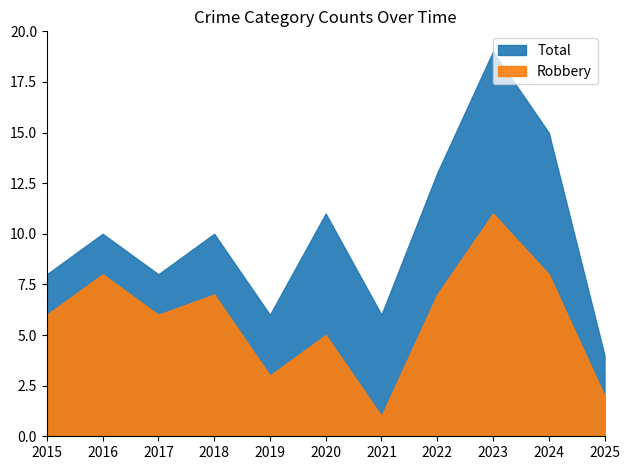

Is the value of Total at 2016 greater than the value of Robbery at 2019?

Yes